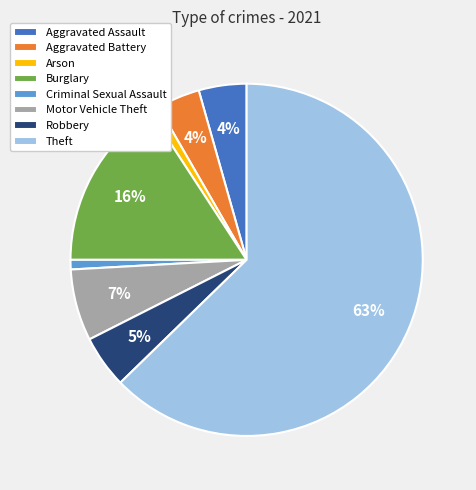

Combined, do Robbery and Motor Vehicle Theft account for over 50%?

No